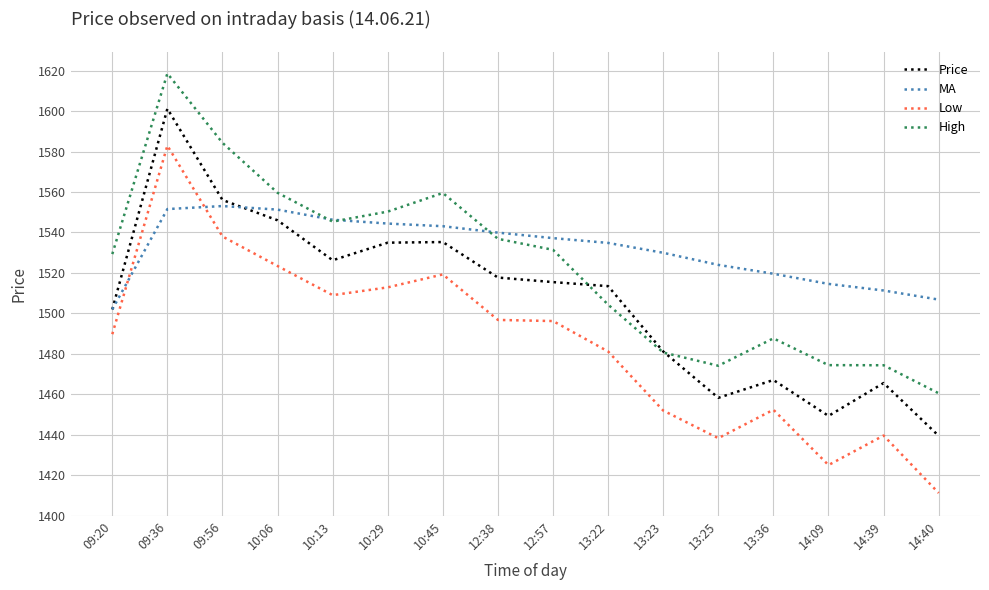

Which series has the widest spread of values?

Low